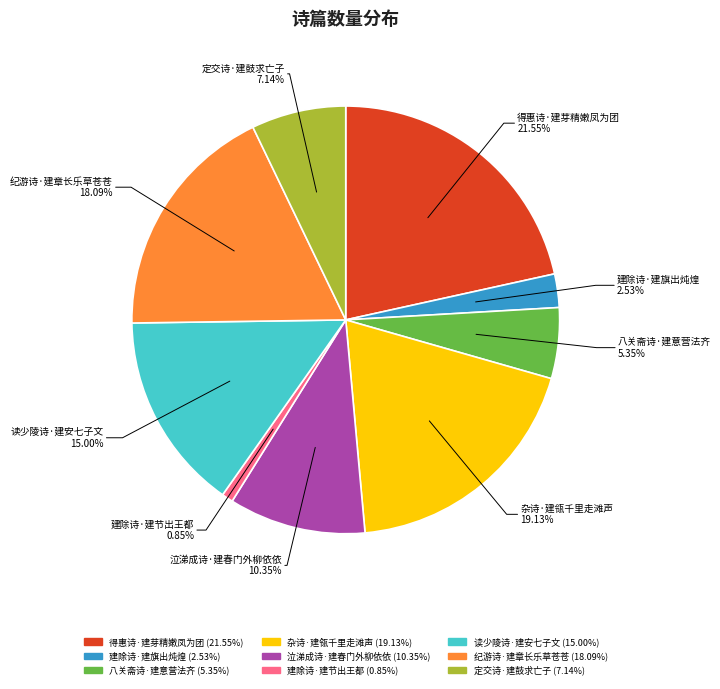

To the nearest percent, what is the combined percentage of 读少陵诗·建安七子文 and 定交诗·建鼓求亡子?

22%